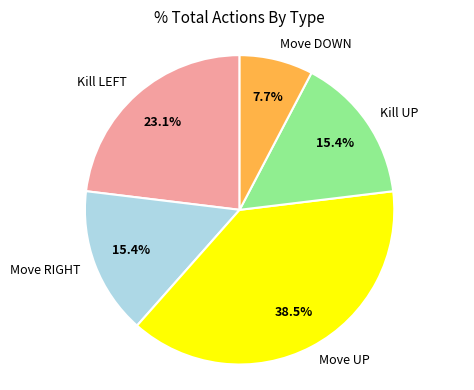

Which slice is the largest?

Move UP